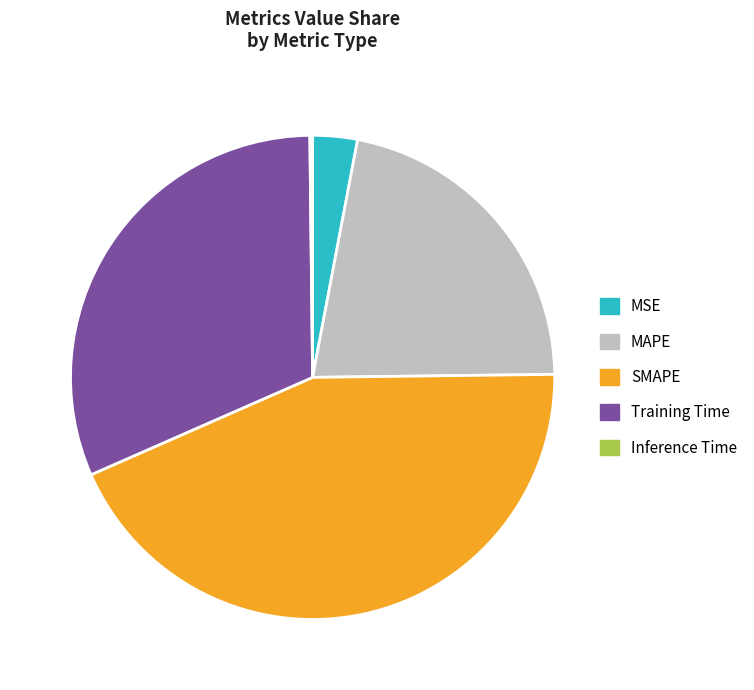

Do MSE and SMAPE together represent more than half of the pie?

No